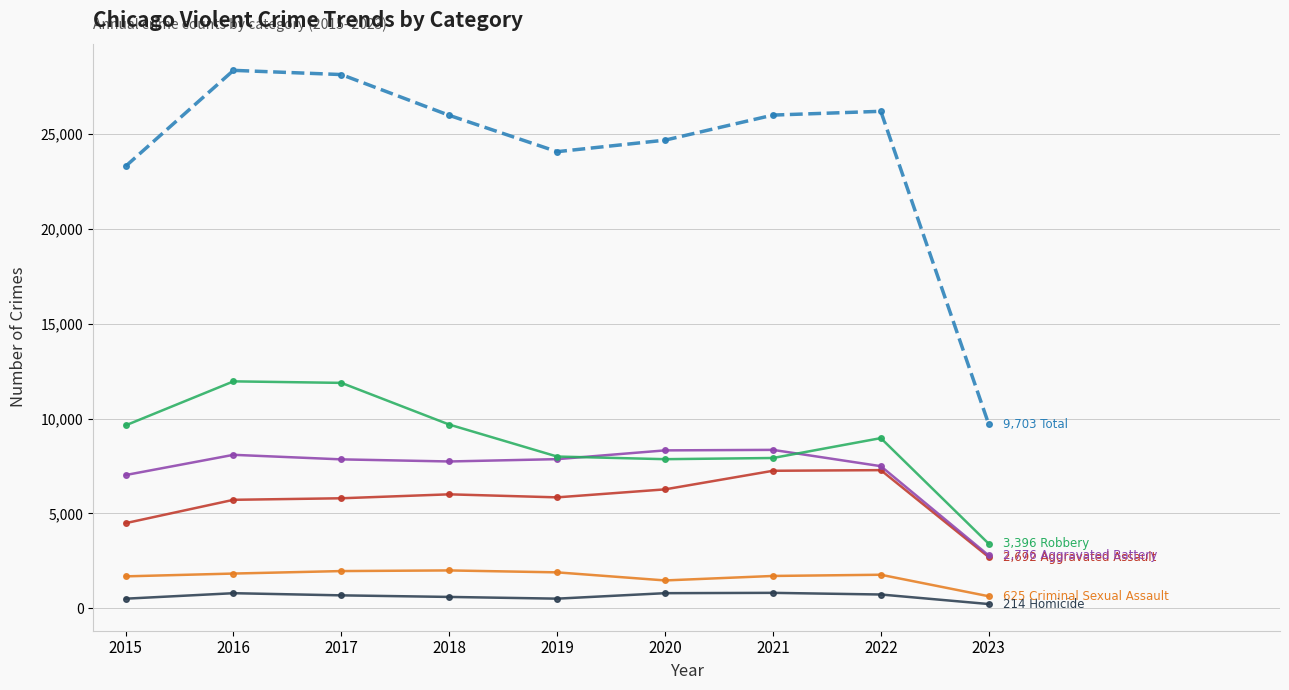

What is the maximum value shown in the chart?

28365